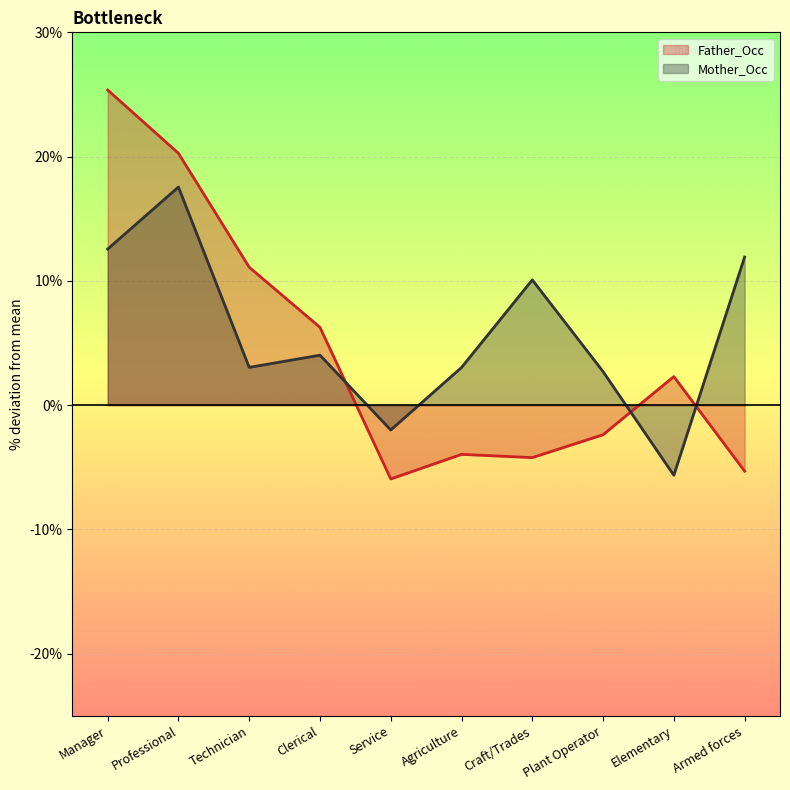

Between which two adjacent categories do Father_Occ and Mother_Occ first intersect?

Clerical and Service